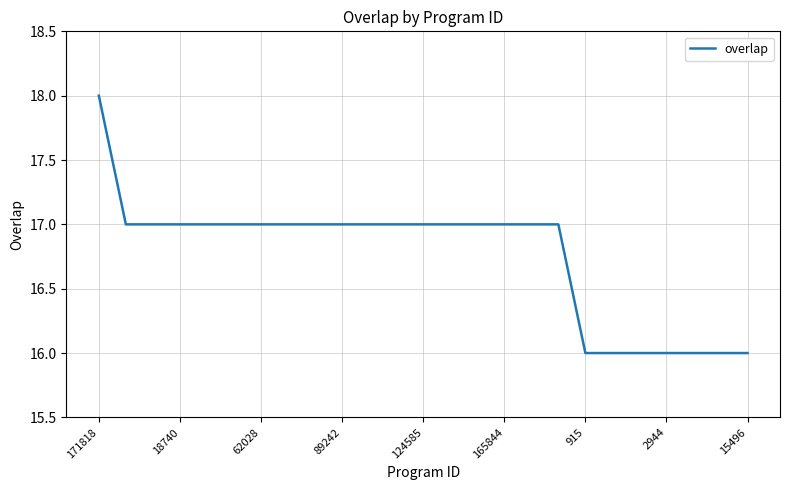

What is the greatest value displayed?

18